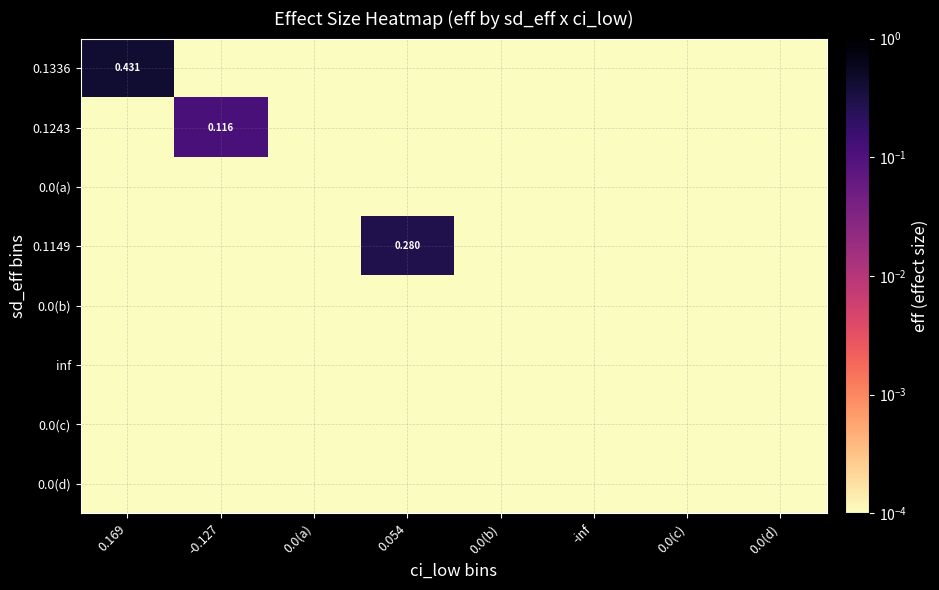

Between 0.169 and 0.0(a), which is larger?

0.169